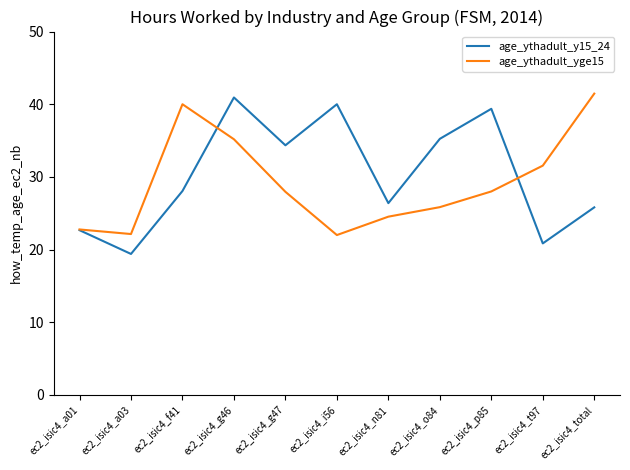

What is the total value across all series at ec2_isic4_a01?

45.4